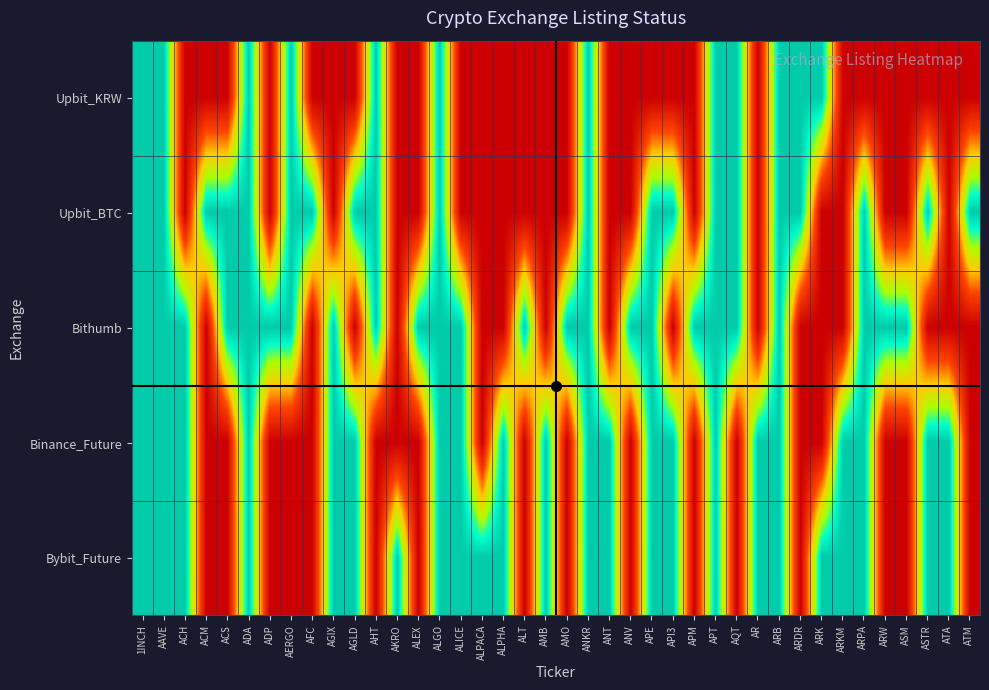

Count the number of categories in the chart.

40